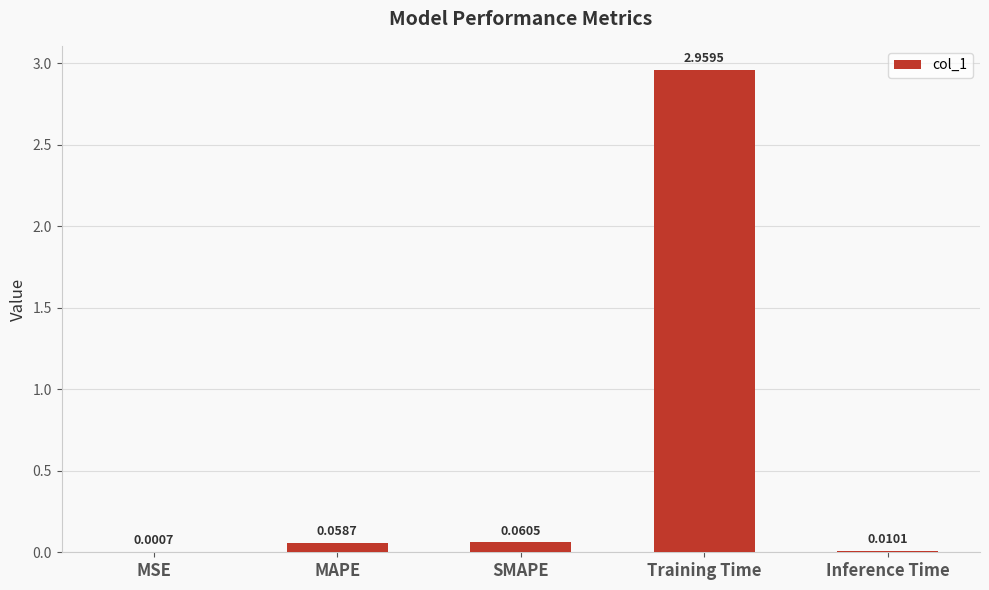

Which has a higher value, MAPE or Inference Time?

MAPE